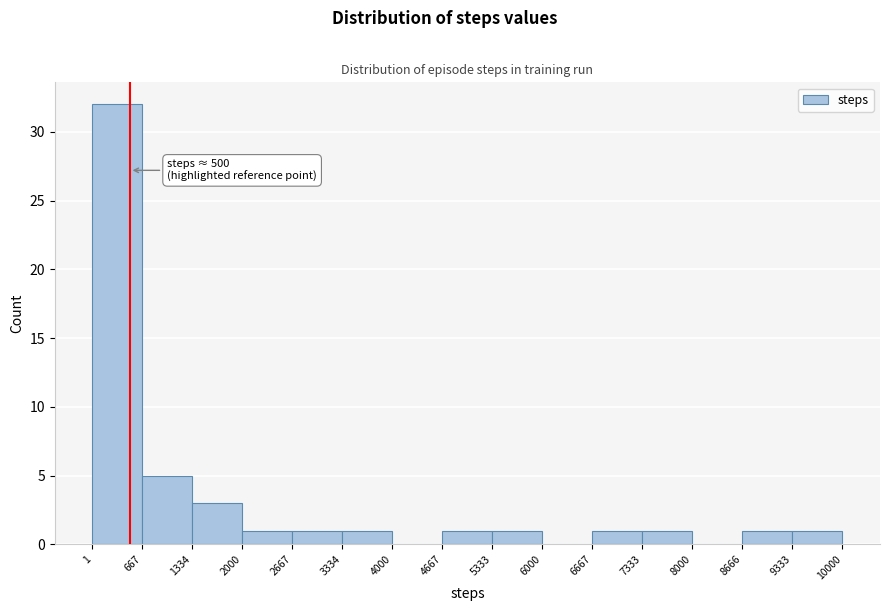

Which range on the x-axis has the tallest bar?

1 to 667